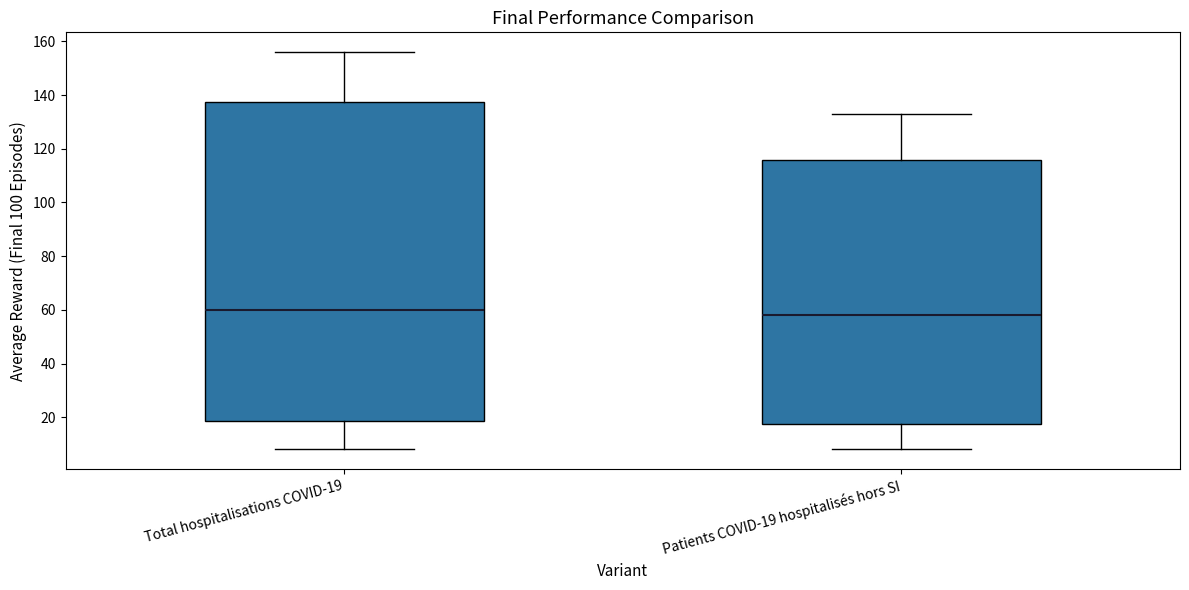

Which box's median line is the lowest?

Patients COVID-19 hospitalisés hors SI